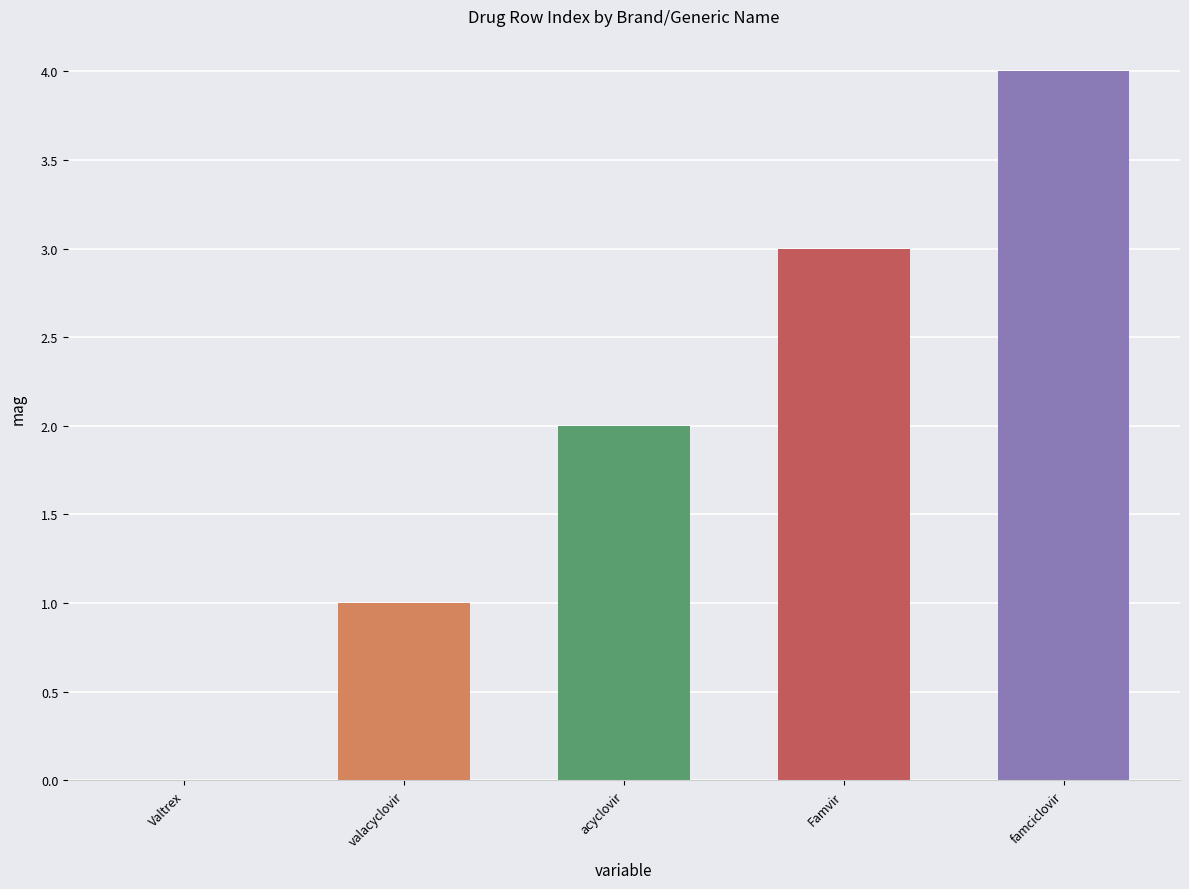

What is the sum of all values?

10